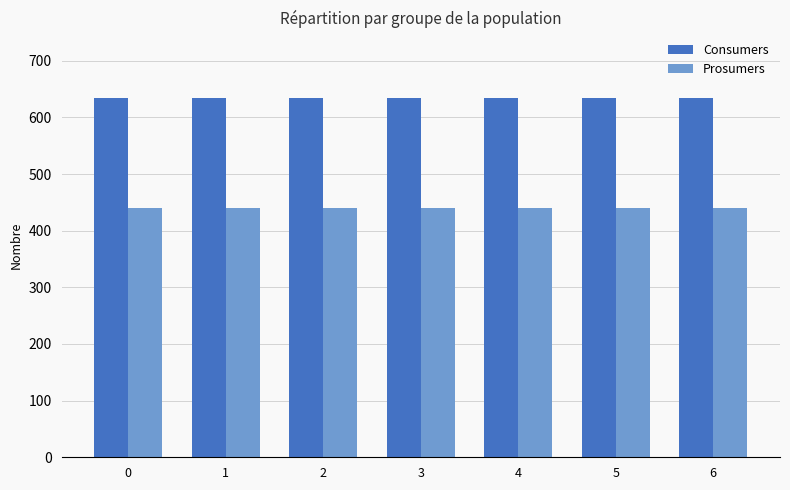

What is the value of the Consumers bar at the 2nd from the left?

635